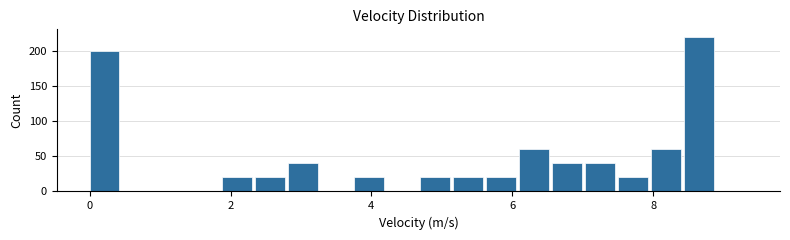

Read against the x-axis, roughly where is the centre of the tallest bar?

8.6